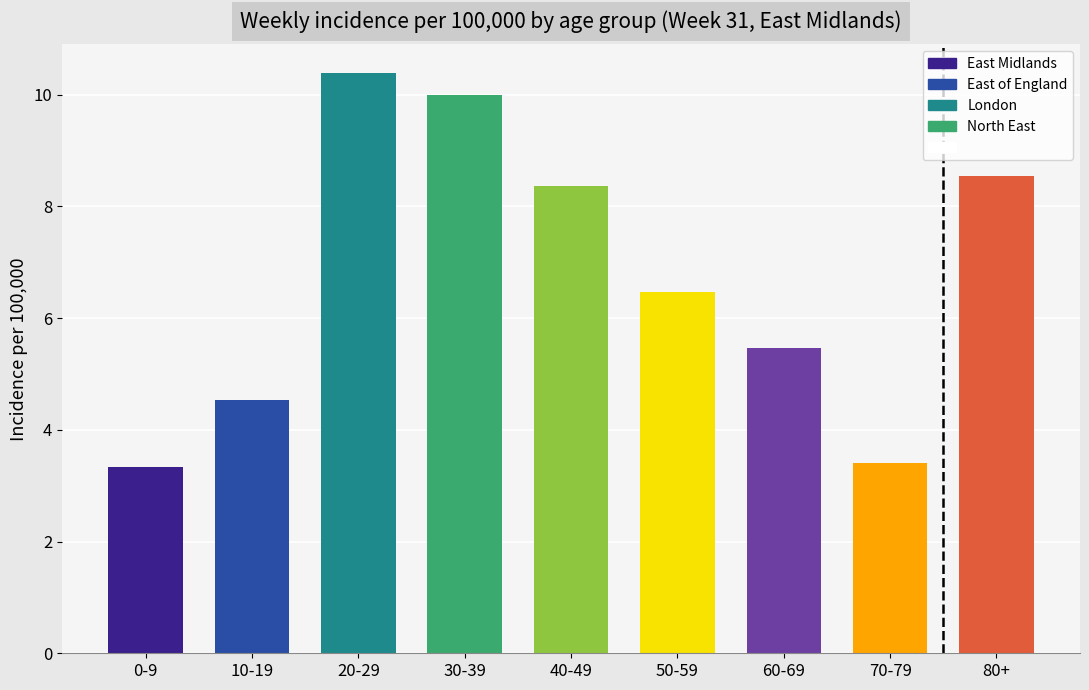

Reading left to right, list all the values displayed in this chart.

3.3	4.5	10.4	10.0	8.4	6.5	5.5	3.4	8.5